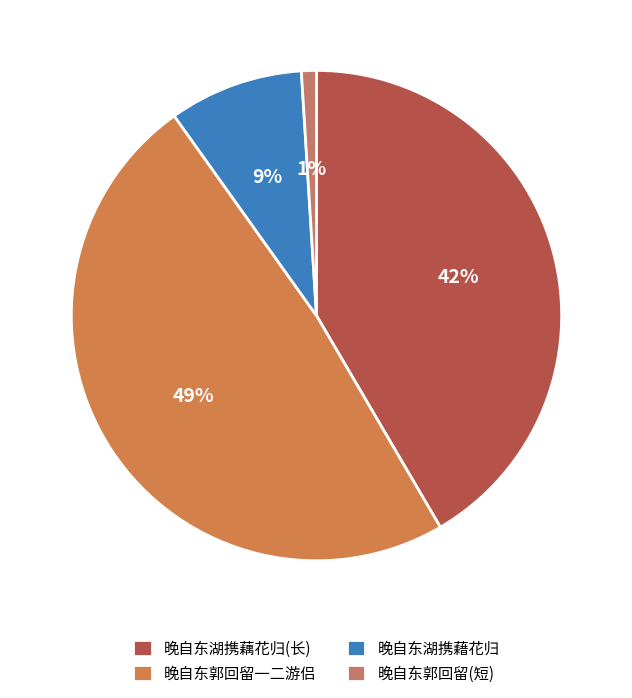

Count the number of slices in the pie.

4